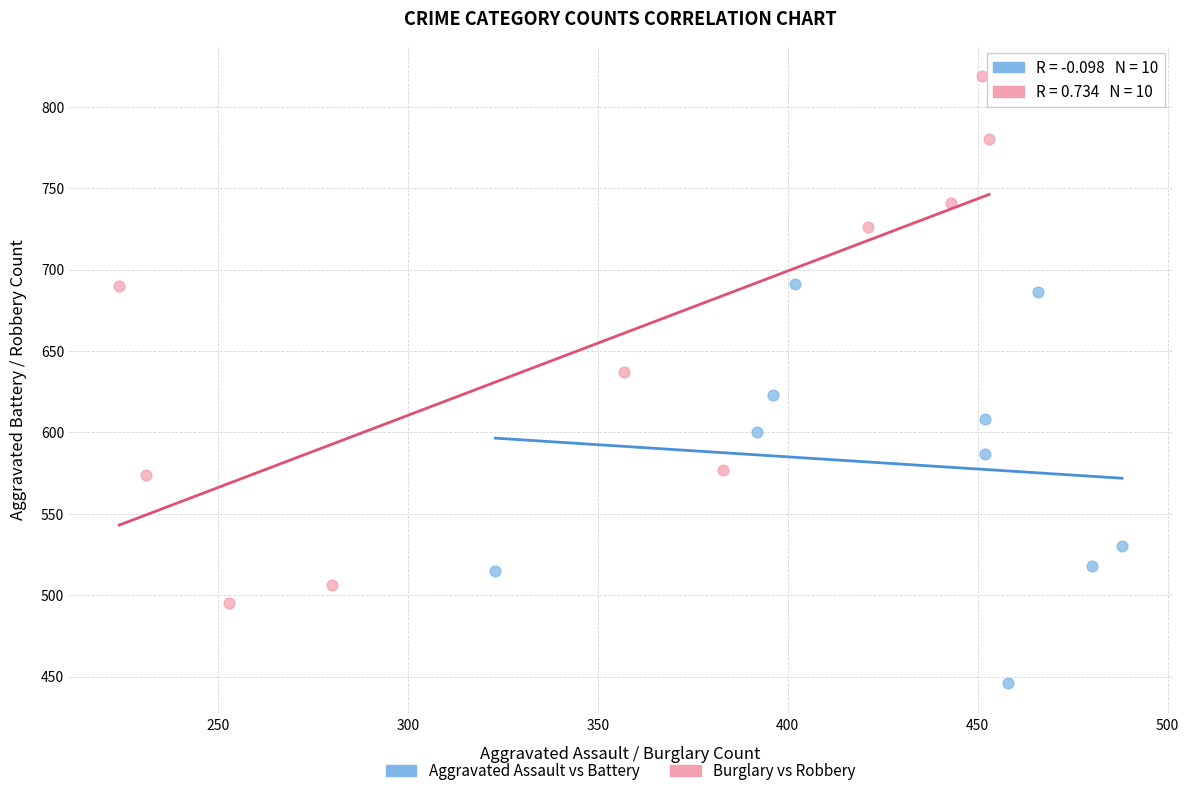

Which series contains the highest Y value?

Burglary vs Robbery